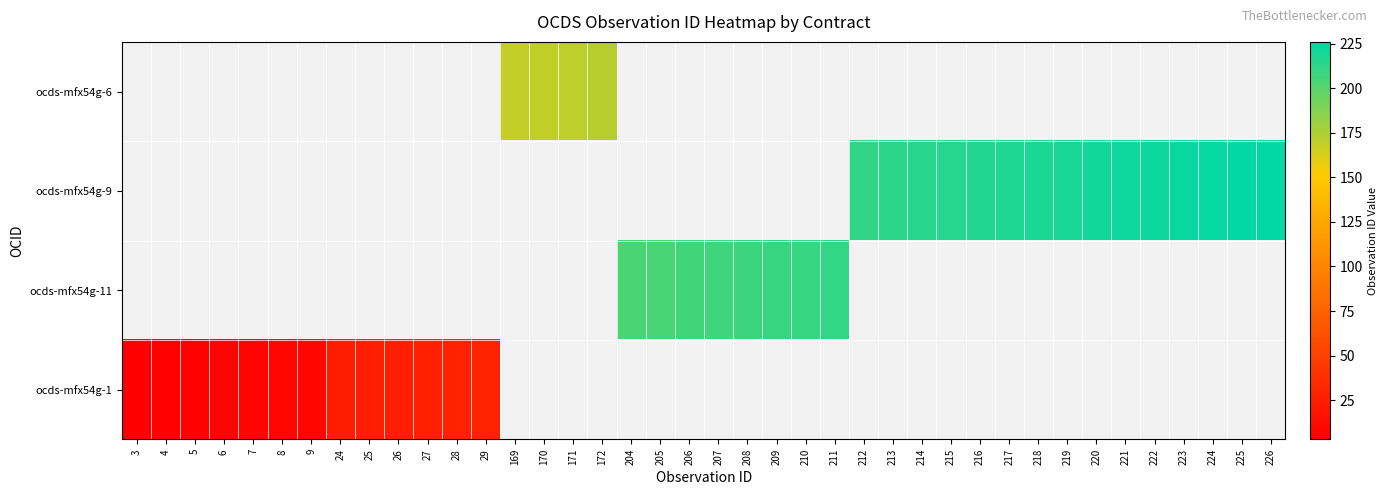

Which series has the widest spread of values?

ocds-mfx54g-1